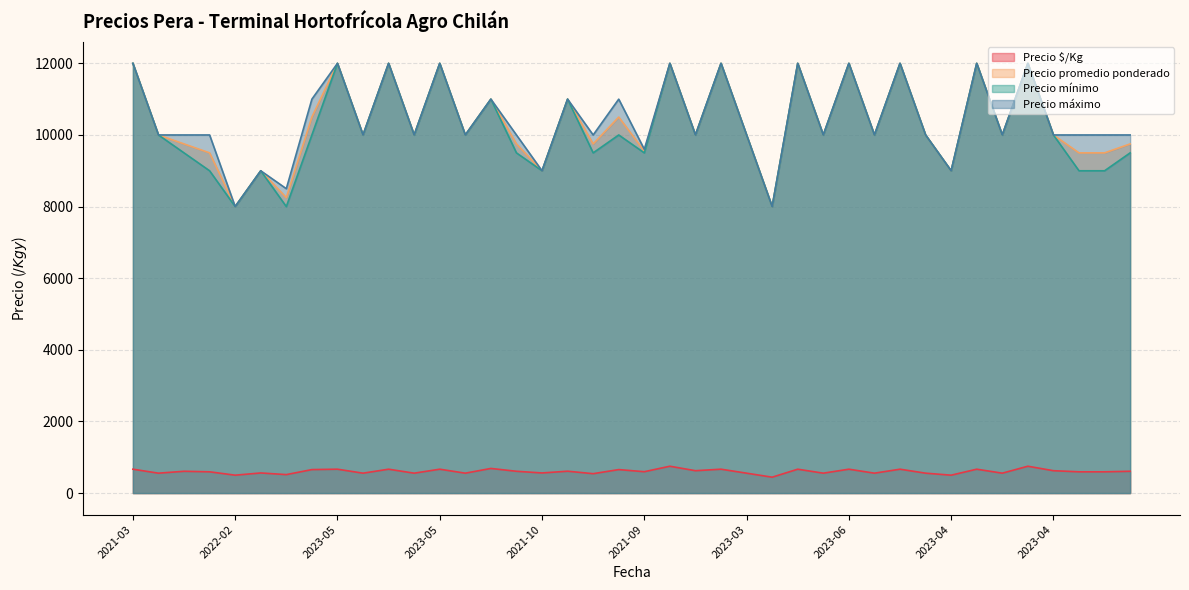

Reading left to right, list all the values displayed in this chart.

Precio $/Kg: 667	556	609	594	500	562	516	656	667	556	667	556	667	556	688	609	562	611	542	656	597	750	625	667	556	444	667	556	667	556	667	556	500	667	556	750	625	594	594	609
Precio promedio ponderado: 12000	10000	9750	9500	8000	9000	8250	10500	12000	10000	12000	10000	12000	10000	11000	9750	9000	11000	9750	10500	9550	12000	10000	12000	10000	8000	12000	10000	12000	10000	12000	10000	9000	12000	10000	12000	10000	9500	9500	9750
Precio mínimo: 12000	10000	9500	9000	8000	9000	8000	10000	12000	10000	12000	10000	12000	10000	11000	9500	9000	11000	9500	10000	9500	12000	10000	12000	10000	8000	12000	10000	12000	10000	12000	10000	9000	12000	10000	12000	10000	9000	9000	9500
Precio máximo: 12000	10000	10000	10000	8000	9000	8500	11000	12000	10000	12000	10000	12000	10000	11000	10000	9000	11000	10000	11000	9600	12000	10000	12000	10000	8000	12000	10000	12000	10000	12000	10000	9000	12000	10000	12000	10000	10000	10000	10000